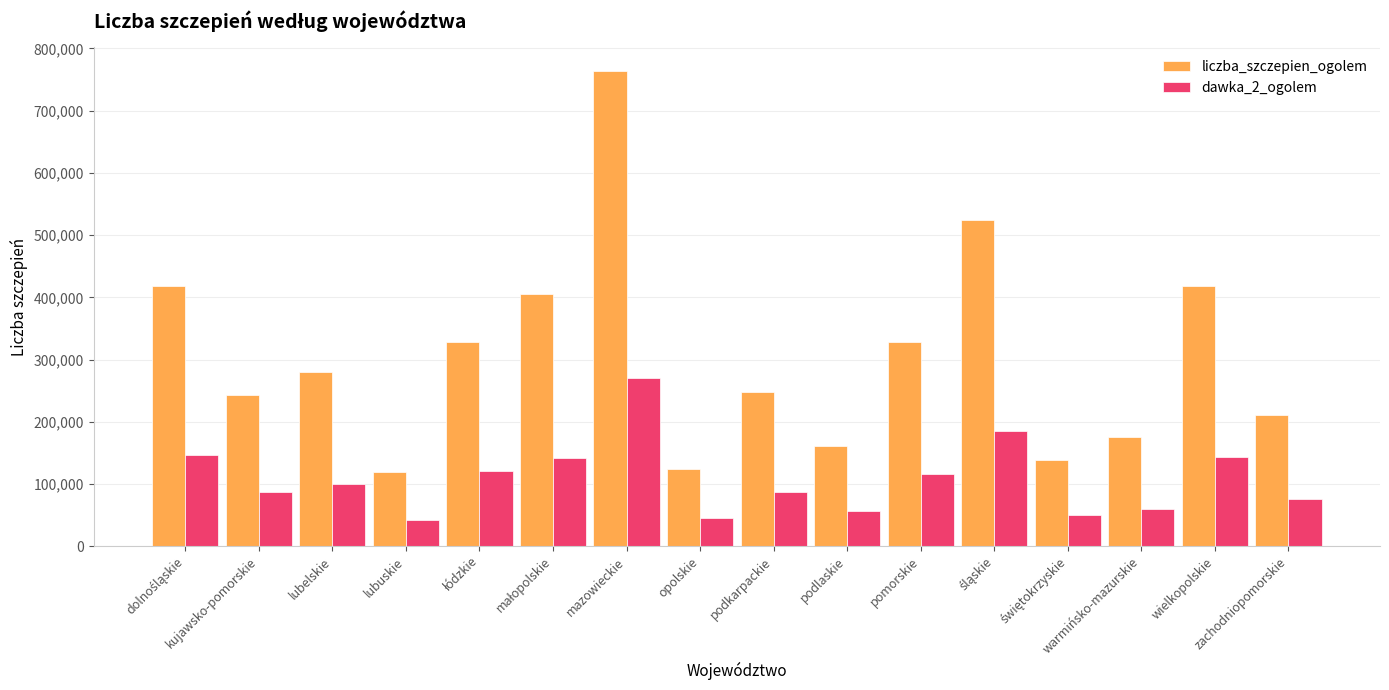

What is the maximum value for liczba_szczepien_ogolem?

763908